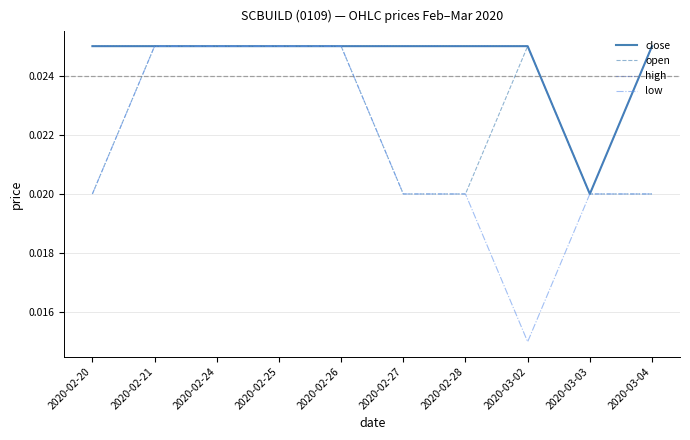

Is this an area chart (filled region under the line)?

No